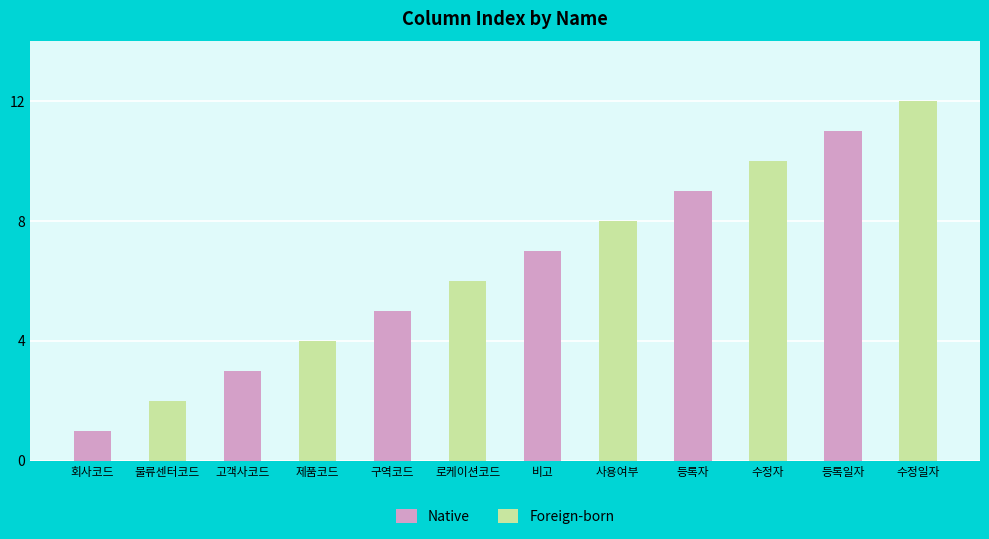

How many groups of bars are there?

12